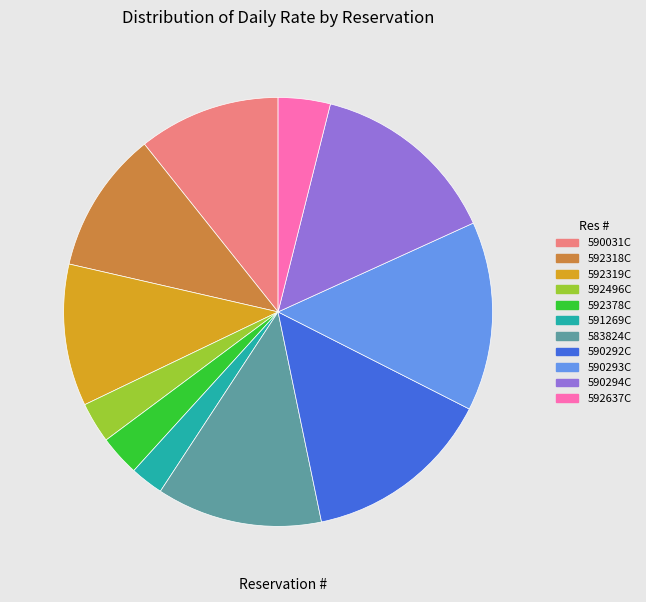

Is the sum of 590293C and 592496C greater than half?

No